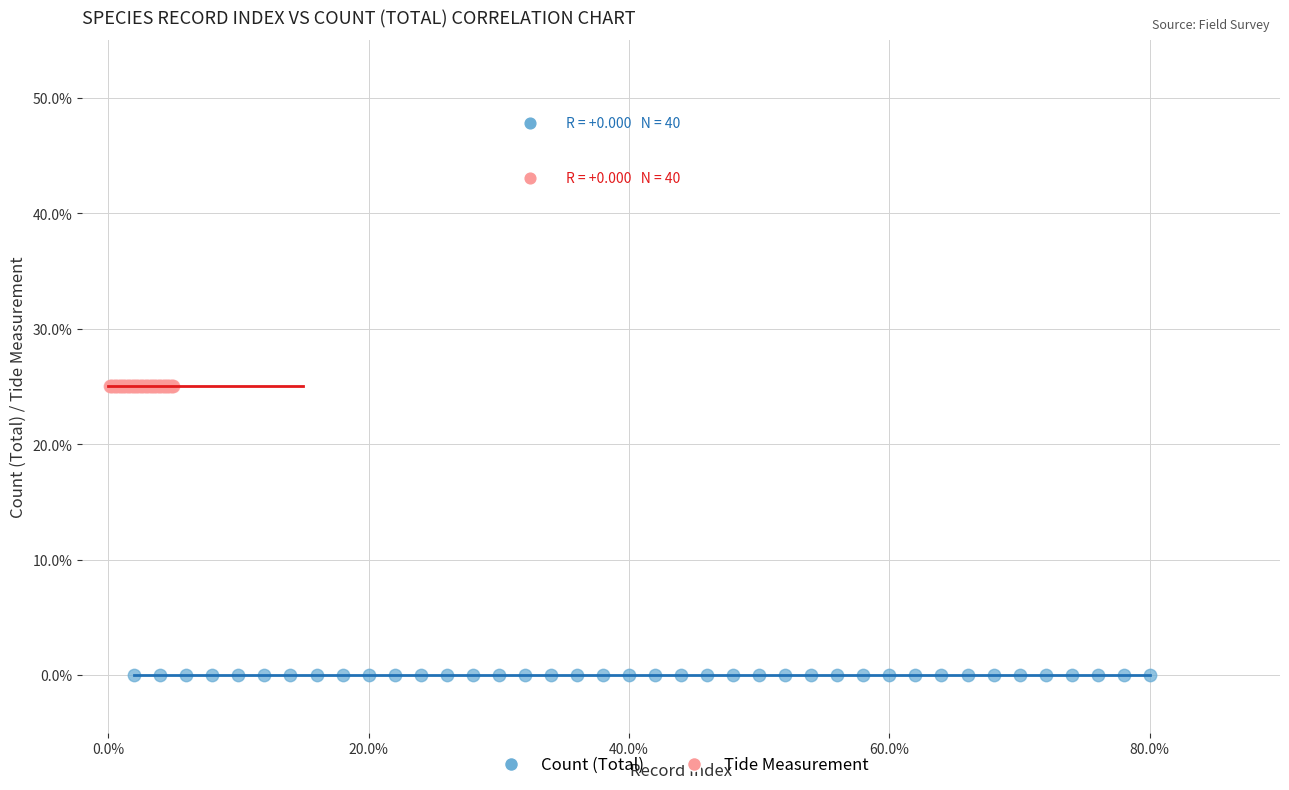

Which series reaches the minimum Y coordinate?

Count (Total)